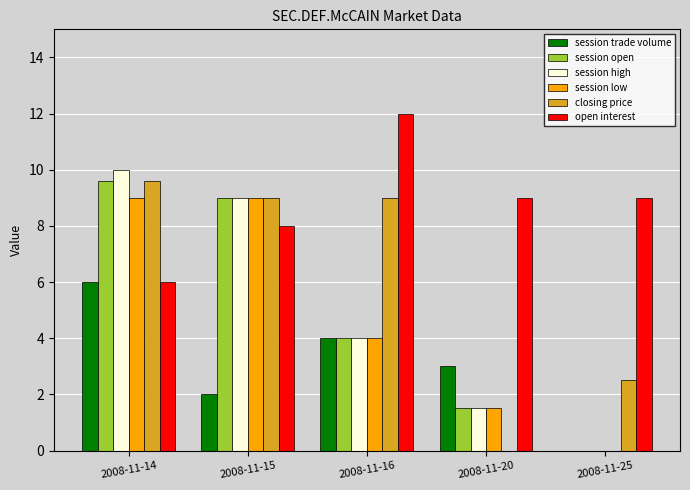

The value of session open at 2008-11-15 is 12.2. True or false?

False